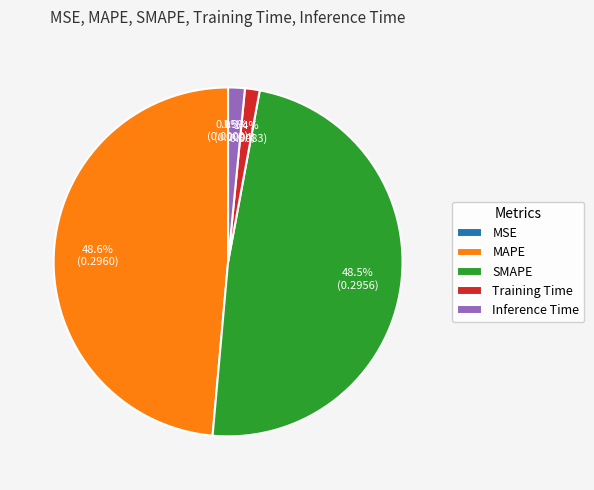

What percentage do MAPE and SMAPE together represent?

97.1%